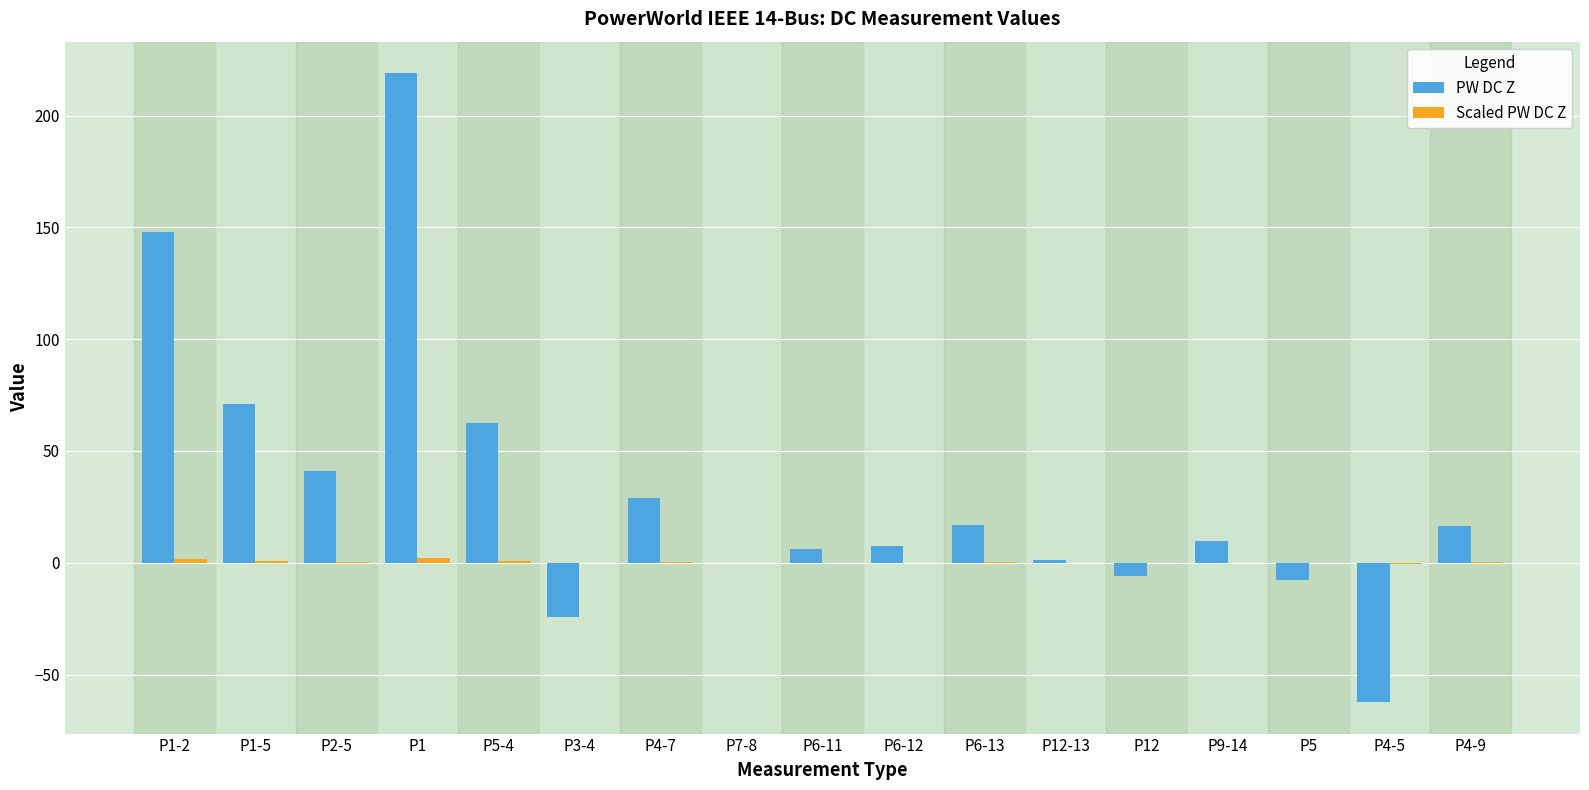

What is the maximum value for PW DC Z?

219.0